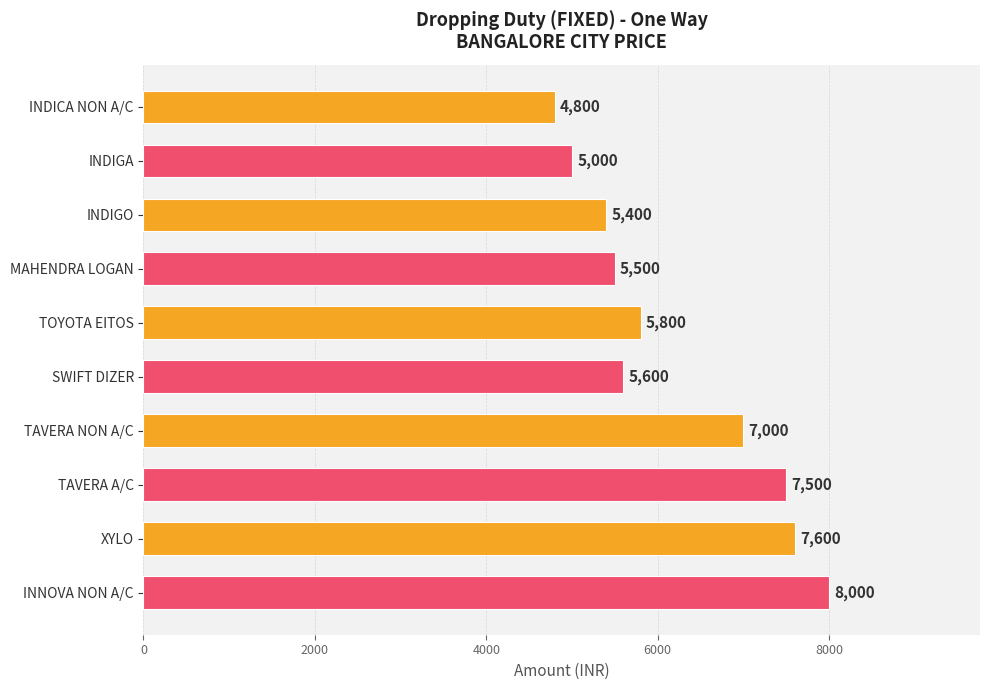

Approximately how many times larger is the value at INDIGA compared to TOYOTA EITOS?

0.9